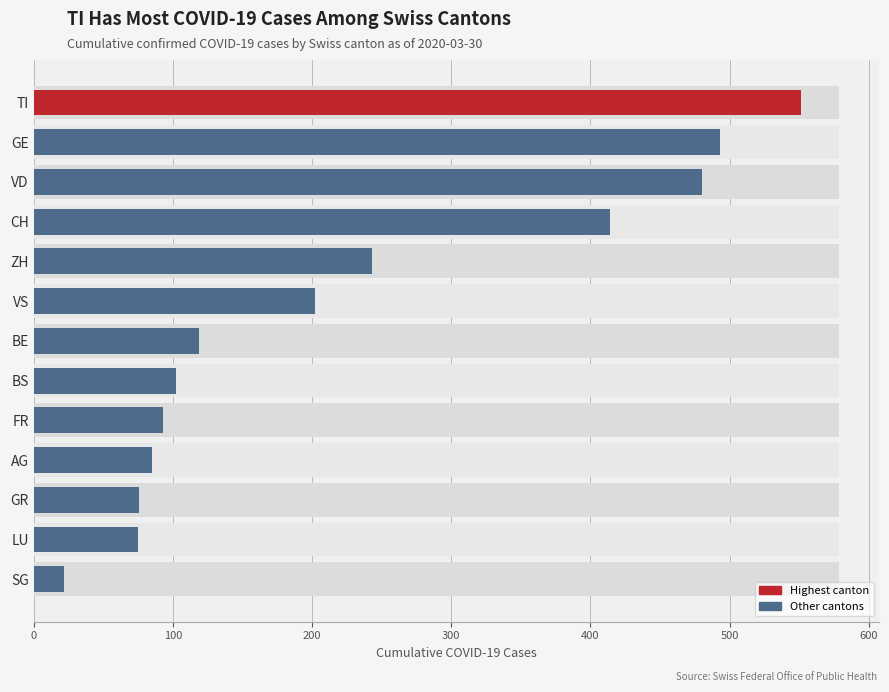

The value at FR is 93. True or false?

True